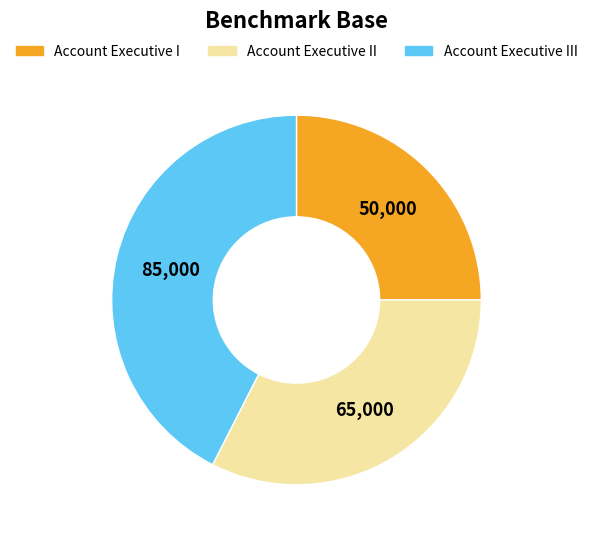

Is there a majority slice in this chart?

No